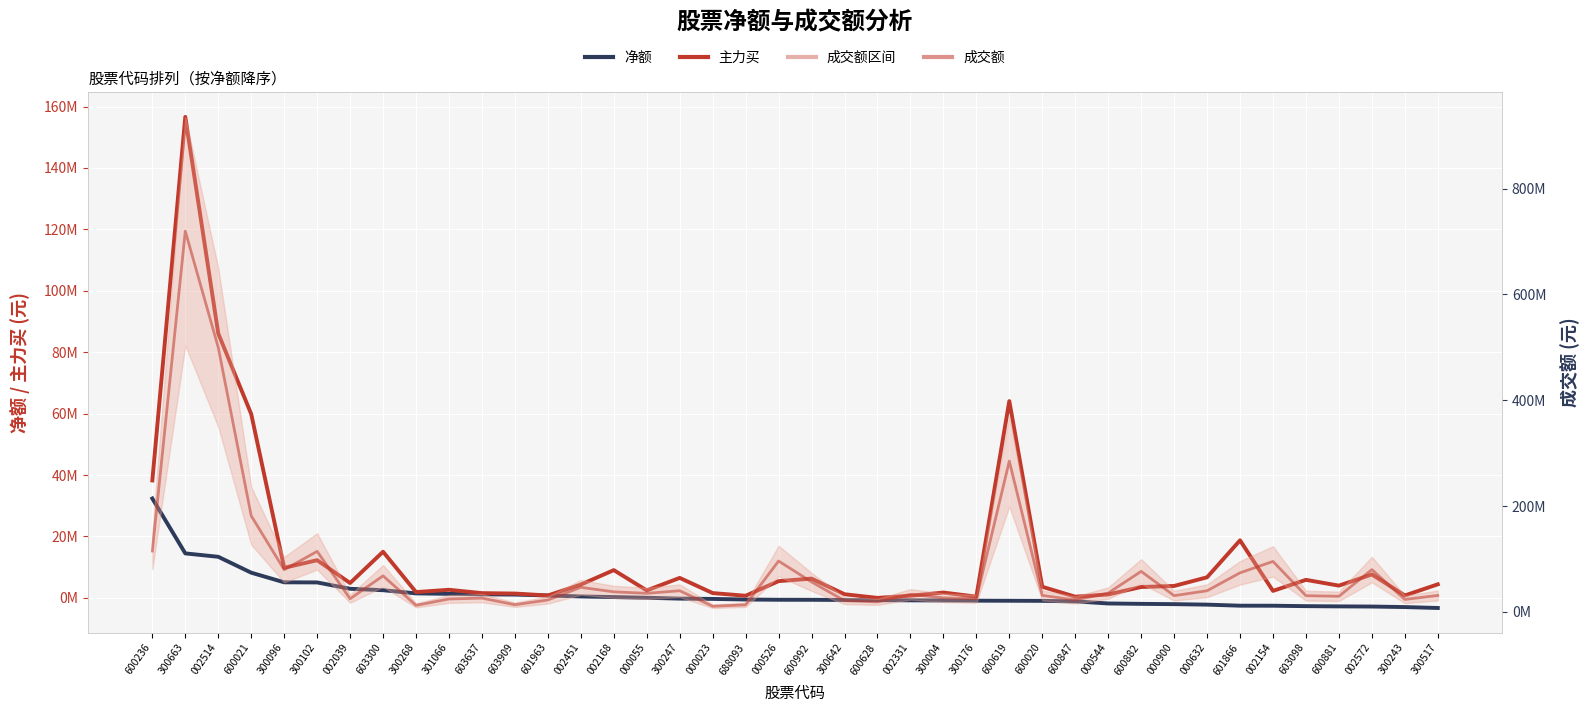

List the series in order of their overall mean, highest first.

成交额, 主力买, 净额